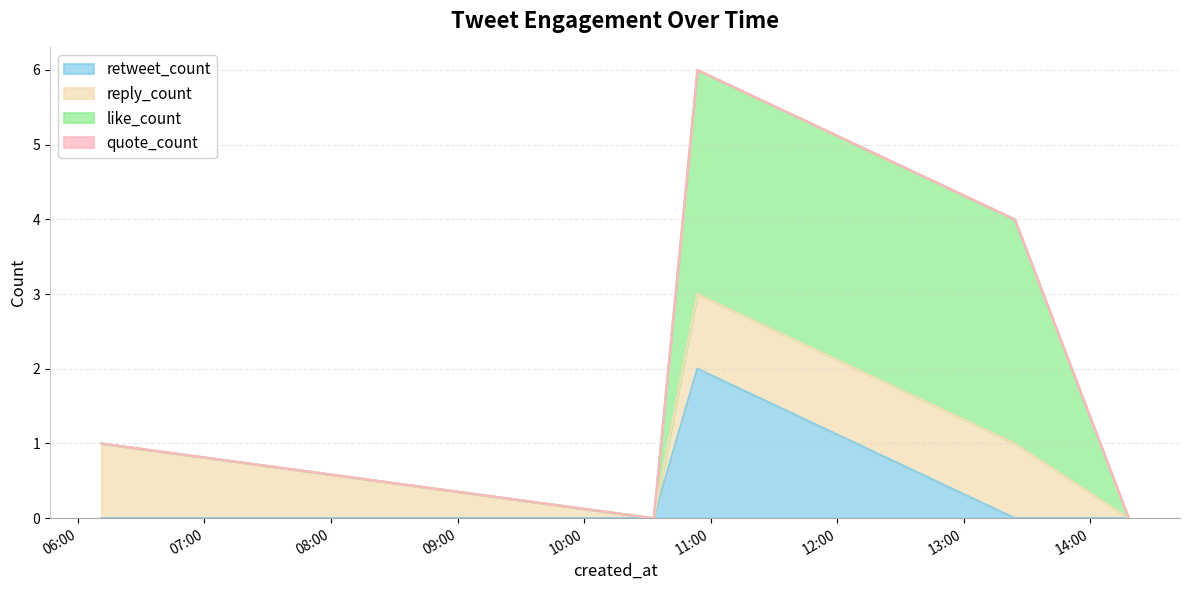

What is the total value across all series at 2022-07-29 13:24:13?

4